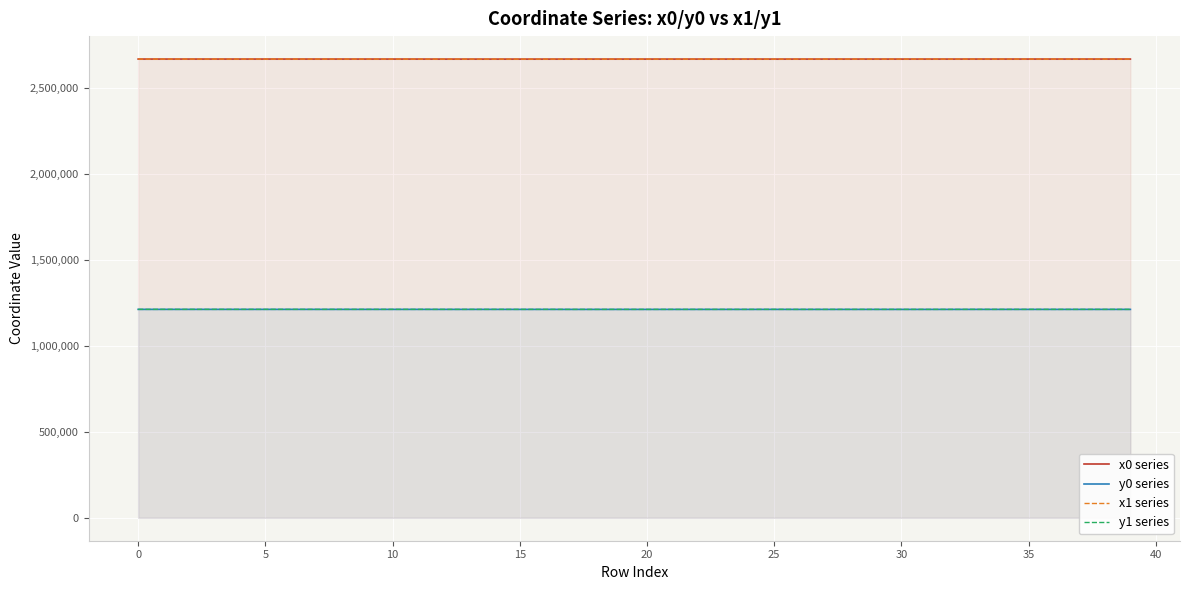

True or false: y1 series and x0 series cross at least once.

False